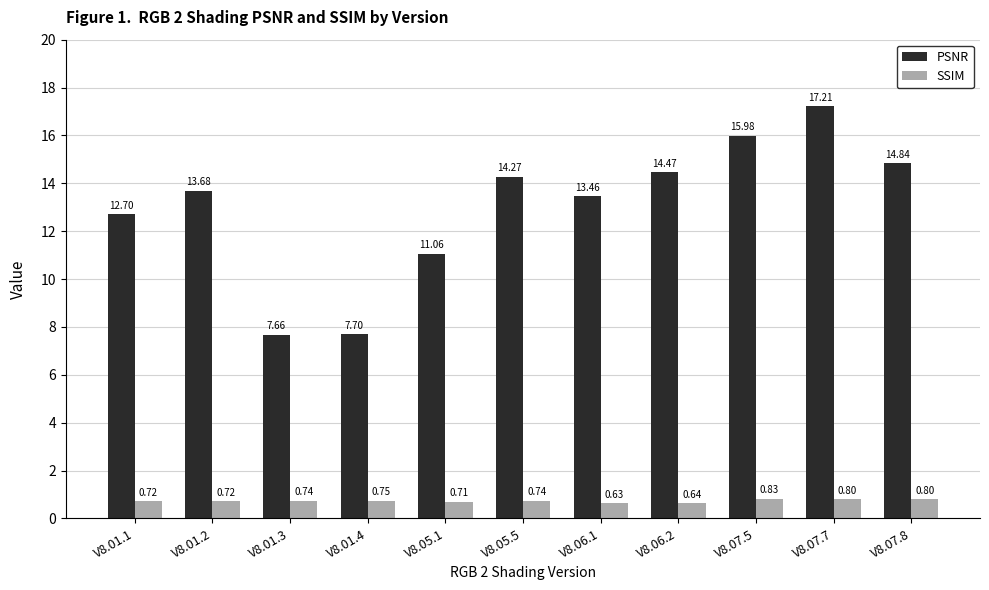

Rank the series at V8.01.1 from highest to lowest value.

PSNR, SSIM